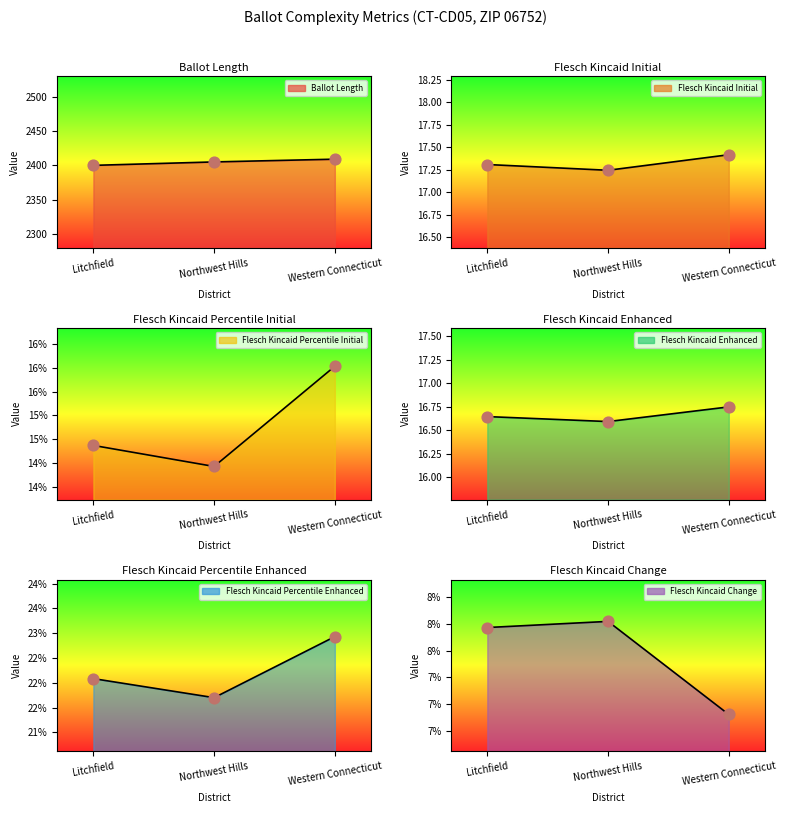

Which series has the largest total across all categories?

ballot_length